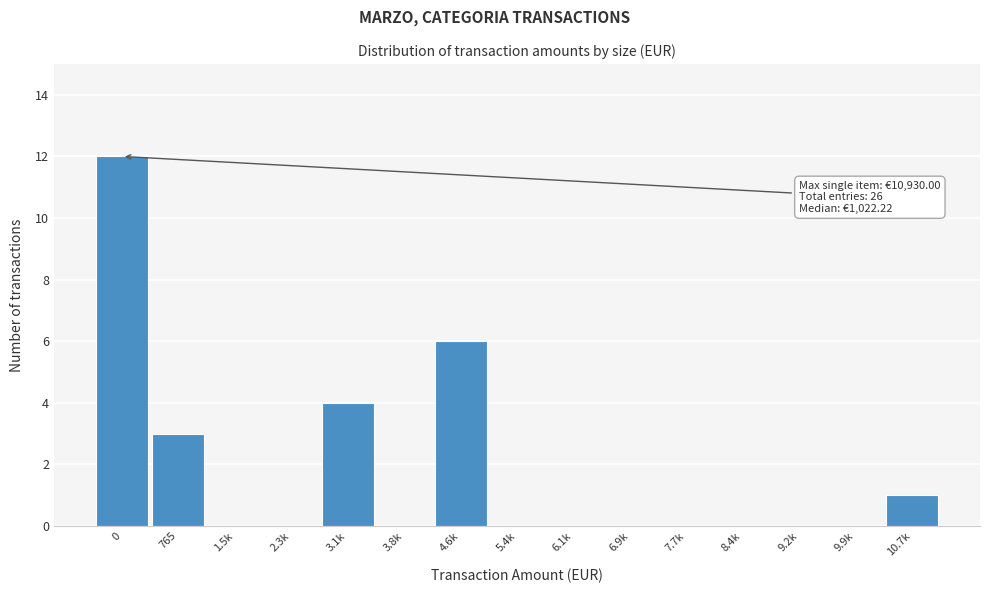

Reading left to right, transcribe all the data shown in this chart.

0=12	765=3	1.5k=0	2.3k=0	3.1k=4	3.8k=0	4.6k=6	5.4k=0	6.1k=0	6.9k=0	7.7k=0	8.4k=0	9.2k=0	9.9k=0	10.7k=1